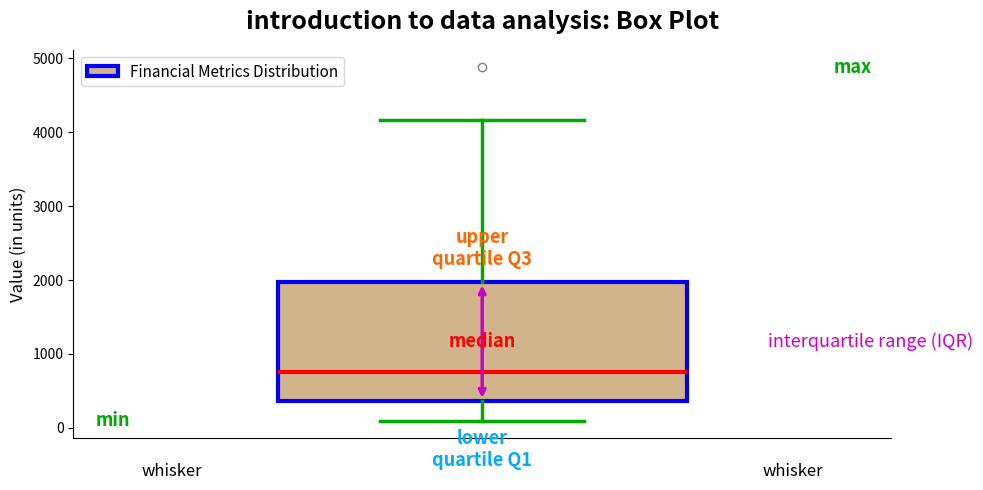

Read this box plot against the y-axis: the position of the median line, the range covered by the box, and the ends of both whiskers. The values are not printed on the chart, so give them approximately, as read against the axis.

median 700, box 400 to 2000, whiskers 100 to 4200